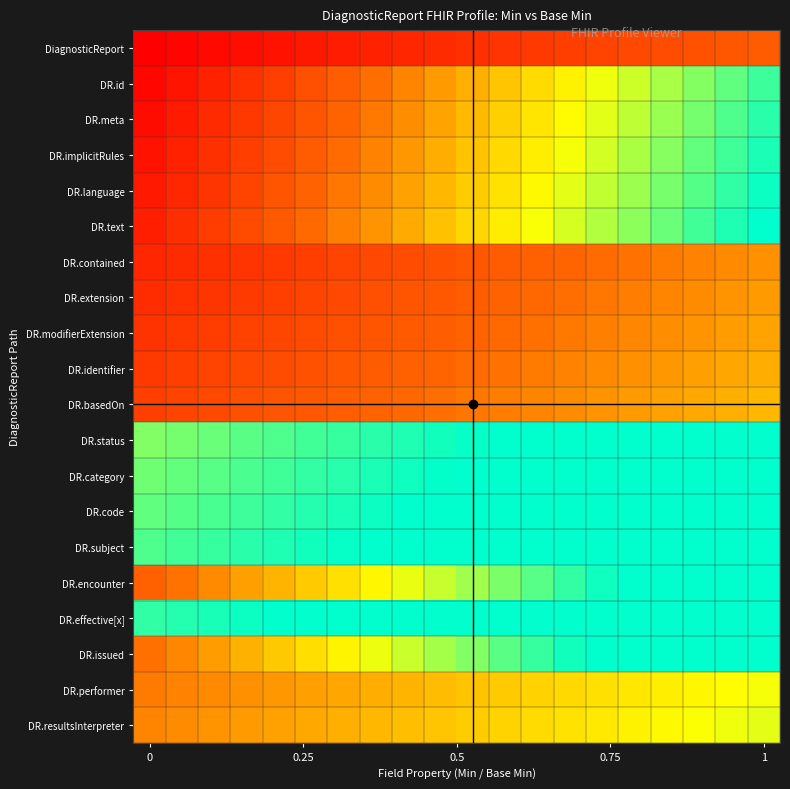

Reading right to left, extract all data points from this chart.

DiagnosticReport: 0.3	0.3	0.3	0.3	0.2	0.2	0.2	0.2	0.2	0.2	0.1	0.1	0.1	0.1	0.1	0.1	0.0	0.0	0.0	0.0
DR.id: 0.9	0.9	0.8	0.8	0.7	0.7	0.6	0.6	0.5	0.5	0.4	0.4	0.4	0.3	0.3	0.2	0.2	0.1	0.1	0.0
DR.meta: 0.9	0.9	0.8	0.8	0.8	0.7	0.7	0.6	0.6	0.5	0.5	0.4	0.4	0.3	0.3	0.2	0.2	0.1	0.1	0.0
DR.implicitRules: 1.0	0.9	0.9	0.8	0.8	0.7	0.7	0.6	0.6	0.5	0.5	0.4	0.4	0.3	0.3	0.3	0.2	0.2	0.1	0.1
DR.language: 1.0	0.9	0.9	0.8	0.8	0.7	0.7	0.7	0.6	0.6	0.5	0.5	0.4	0.4	0.3	0.3	0.2	0.2	0.1	0.1
DR.text: 1.0	1.0	0.9	0.9	0.8	0.8	0.7	0.7	0.6	0.6	0.5	0.5	0.4	0.4	0.3	0.3	0.2	0.2	0.2	0.1
DR.contained: 0.4	0.4	0.4	0.4	0.4	0.3	0.3	0.3	0.3	0.3	0.3	0.3	0.2	0.2	0.2	0.2	0.2	0.2	0.1	0.1
DR.extension: 0.4	0.4	0.4	0.4	0.4	0.4	0.4	0.3	0.3	0.3	0.3	0.3	0.3	0.2	0.2	0.2	0.2	0.2	0.2	0.1
DR.modifierExtension: 0.5	0.5	0.4	0.4	0.4	0.4	0.4	0.4	0.3	0.3	0.3	0.3	0.3	0.3	0.2	0.2	0.2	0.2	0.2	0.2
DR.identifier: 0.5	0.5	0.5	0.4	0.4	0.4	0.4	0.4	0.4	0.3	0.3	0.3	0.3	0.3	0.3	0.3	0.2	0.2	0.2	0.2
DR.basedOn: 0.5	0.5	0.5	0.5	0.4	0.4	0.4	0.4	0.4	0.4	0.4	0.3	0.3	0.3	0.3	0.3	0.3	0.2	0.2	0.2
DR.status: 1.1	1.1	1.1	1.1	1.1	1.1	1.0	1.0	1.0	1.0	1.0	1.0	0.9	0.9	0.9	0.9	0.9	0.9	0.8	0.8
DR.category: 1.2	1.1	1.1	1.1	1.1	1.1	1.1	1.0	1.0	1.0	1.0	1.0	1.0	0.9	0.9	0.9	0.9	0.9	0.9	0.9
DR.code: 1.2	1.2	1.1	1.1	1.1	1.1	1.1	1.1	1.0	1.0	1.0	1.0	1.0	1.0	1.0	0.9	0.9	0.9	0.9	0.9
DR.subject: 1.2	1.2	1.2	1.1	1.1	1.1	1.1	1.1	1.1	1.1	1.0	1.0	1.0	1.0	1.0	1.0	0.9	0.9	0.9	0.9
DR.encounter: 1.2	1.2	1.1	1.1	1.0	1.0	0.9	0.9	0.8	0.8	0.7	0.7	0.6	0.6	0.6	0.5	0.5	0.4	0.4	0.3
DR.effective[x]: 1.2	1.2	1.2	1.2	1.2	1.2	1.1	1.1	1.1	1.1	1.1	1.1	1.0	1.0	1.0	1.0	1.0	1.0	1.0	0.9
DR.issued: 1.3	1.2	1.2	1.1	1.1	1.0	1.0	0.9	0.9	0.8	0.8	0.7	0.7	0.6	0.6	0.5	0.5	0.5	0.4	0.4
DR.performer: 0.7	0.7	0.6	0.6	0.6	0.6	0.6	0.6	0.6	0.5	0.5	0.5	0.5	0.5	0.5	0.4	0.4	0.4	0.4	0.4
DR.resultsInterpreter: 0.7	0.7	0.7	0.7	0.6	0.6	0.6	0.6	0.6	0.6	0.5	0.5	0.5	0.5	0.5	0.5	0.4	0.4	0.4	0.4